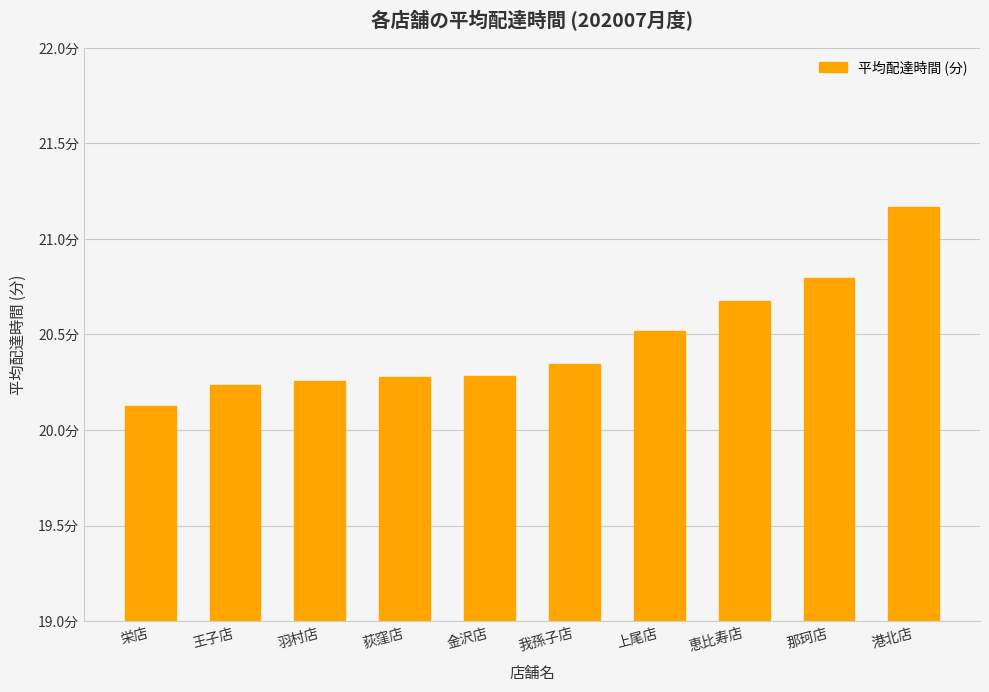

Are the bars horizontal?

No